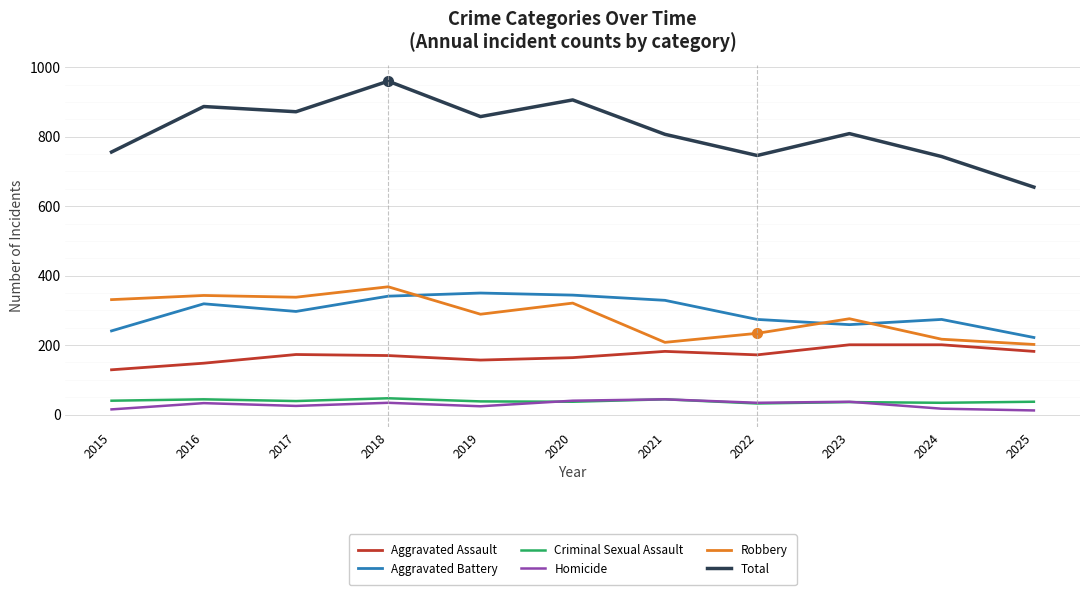

Which series has the largest total across all categories?

Total